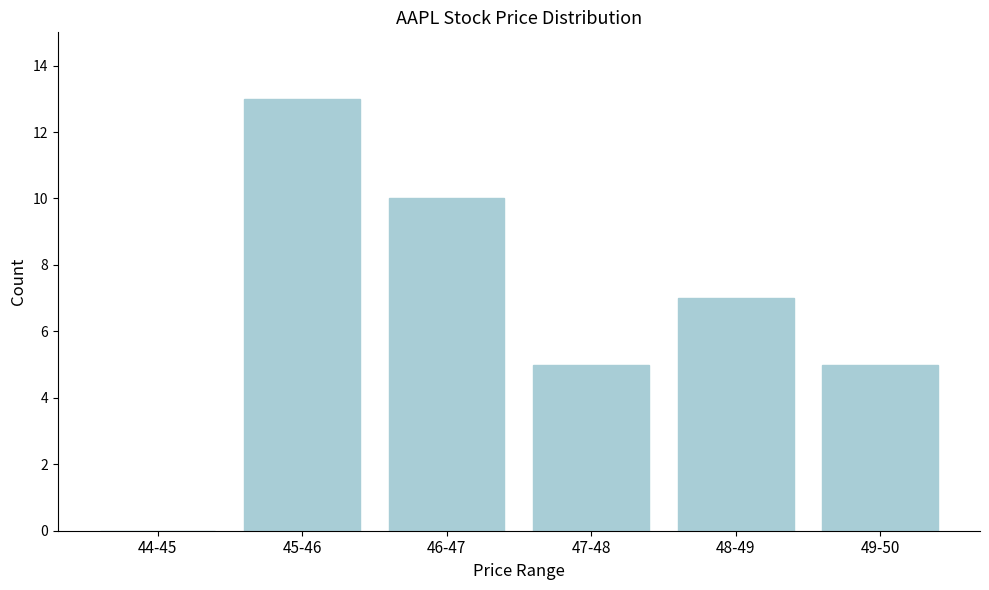

Reading left to right, transcribe all the data shown in this chart.

44-45=0	45-46=13	46-47=10	47-48=5	48-49=7	49-50=5